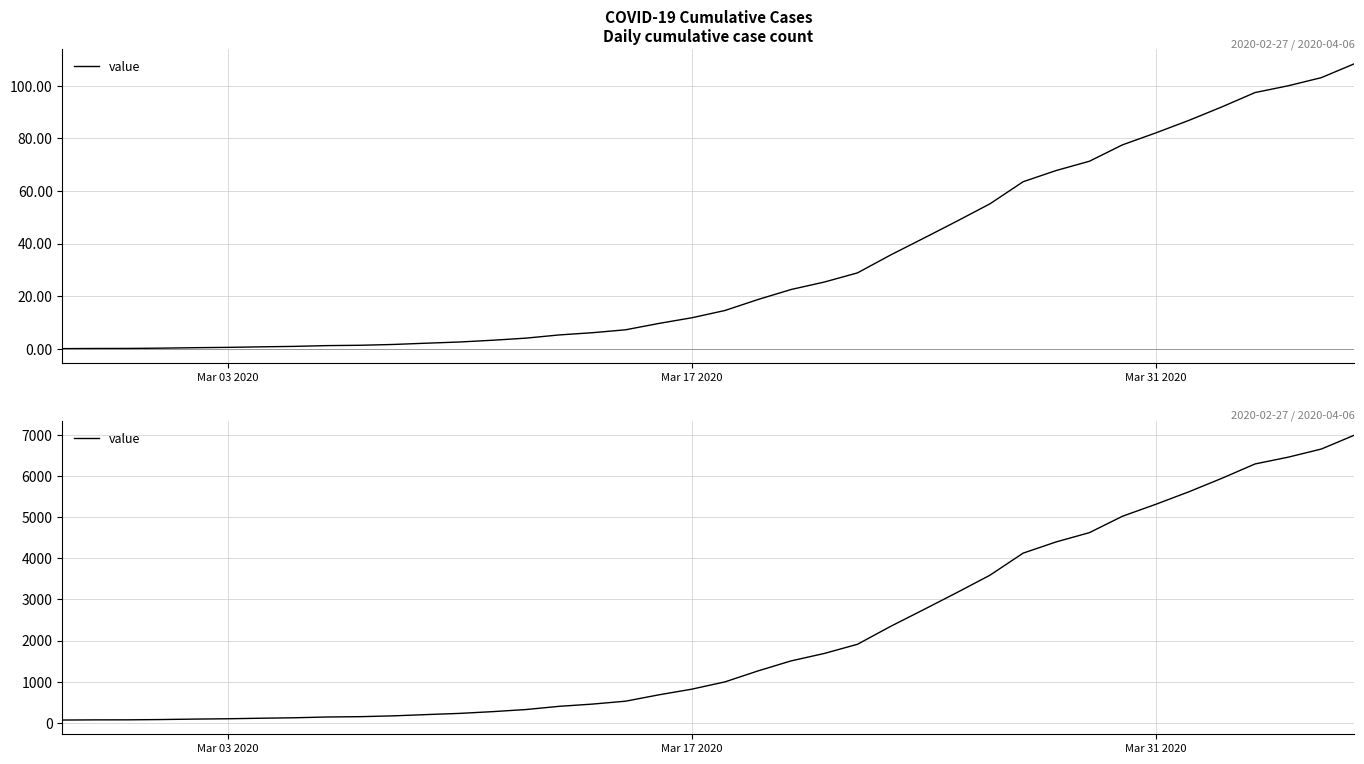

True or false: the data shows 6255 at 29.

False